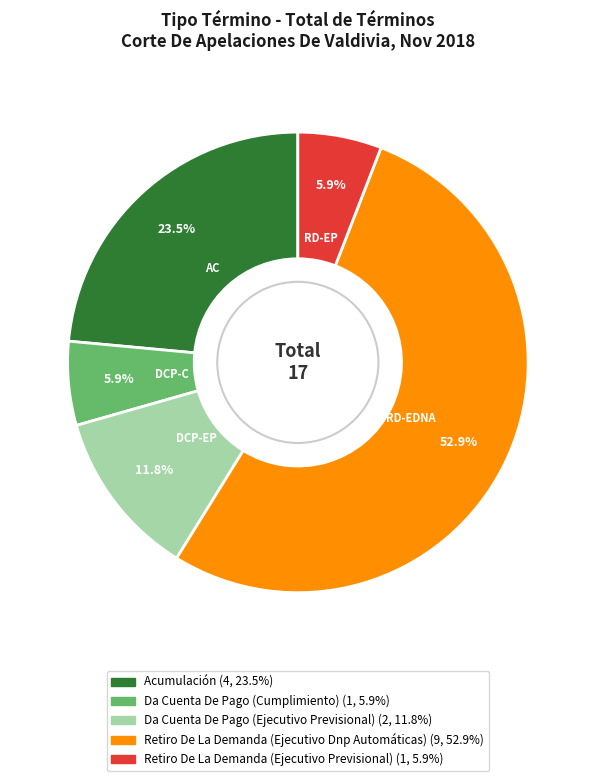

What is the largest slice in the pie chart?

Retiro De La Demanda (Ejecutivo Dnp Automáticas)